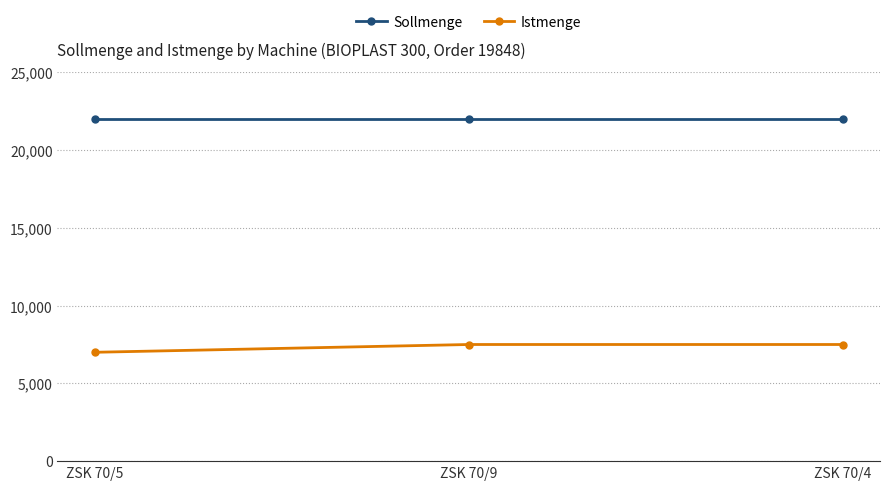

What are all the series names shown in the legend?

Sollmenge, Istmenge